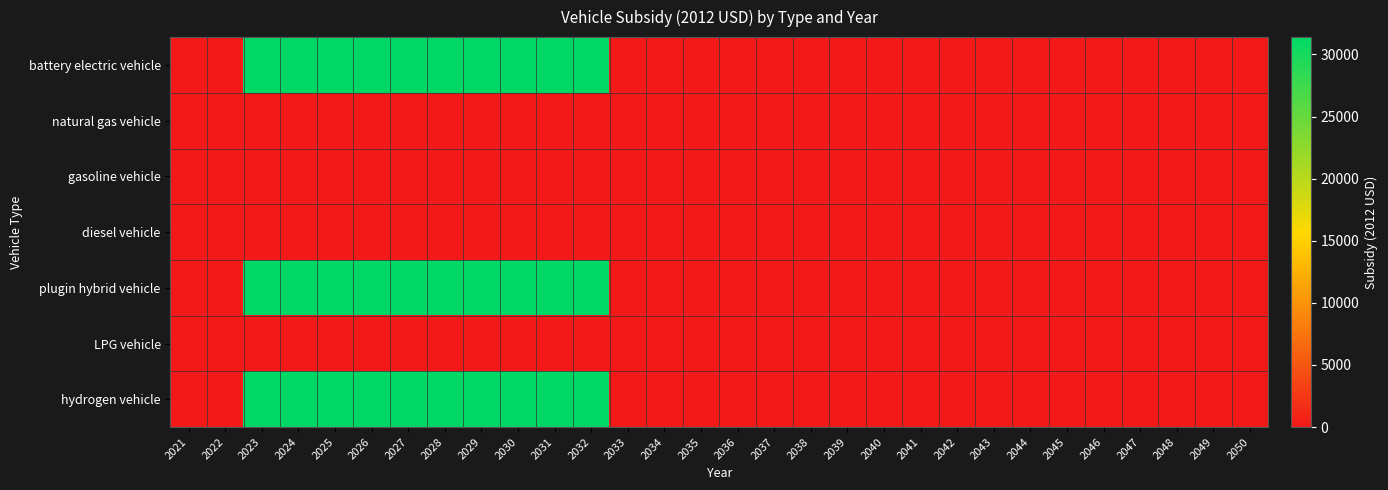

At which category is the sum across all series the highest?

2023